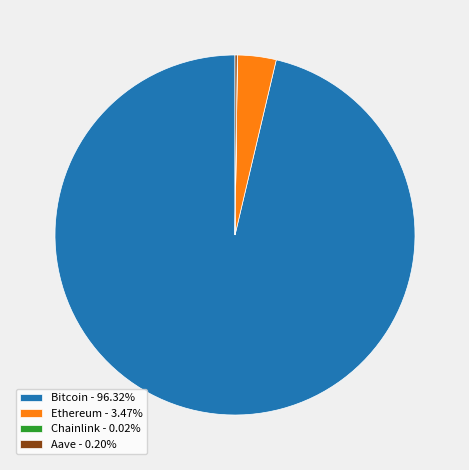

Is there any slice that represents more than half of the pie?

Yes